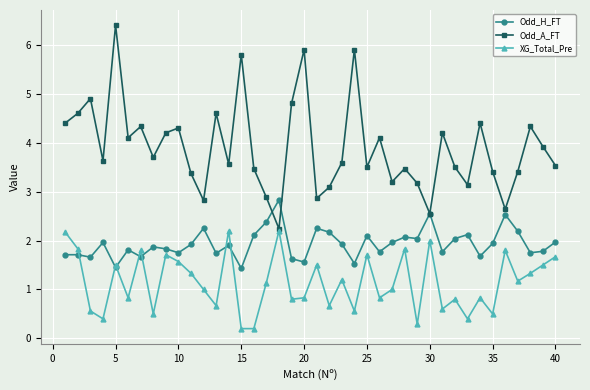

Which series has the widest spread of values?

Odd_A_FT